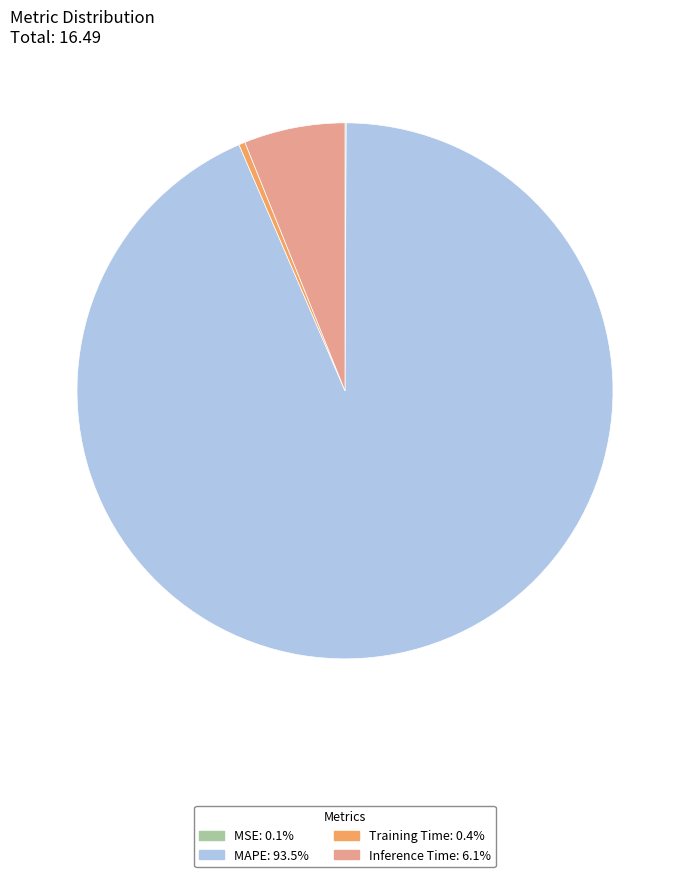

Between Training Time and MAPE, which is larger?

MAPE